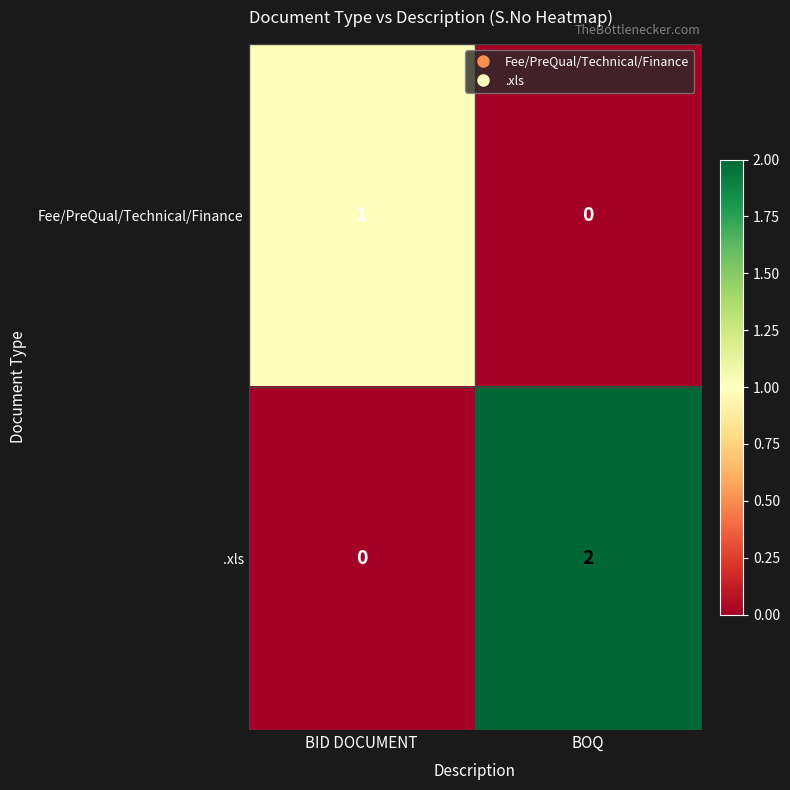

Rank the series at BOQ from highest to lowest value.

.xls, Fee/PreQual/Technical/Finance